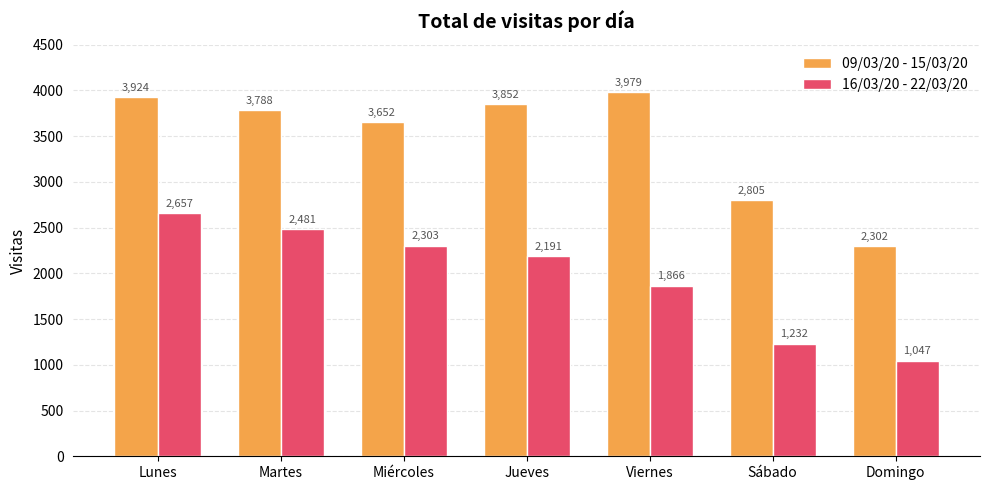

What position from the left is Sábado?

6